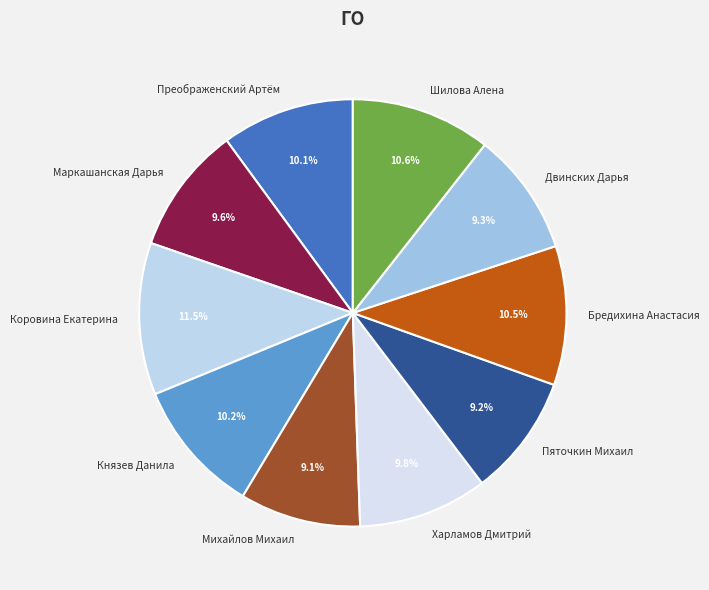

To the nearest percent, what is the difference between the largest and smallest slice percentages?

2%